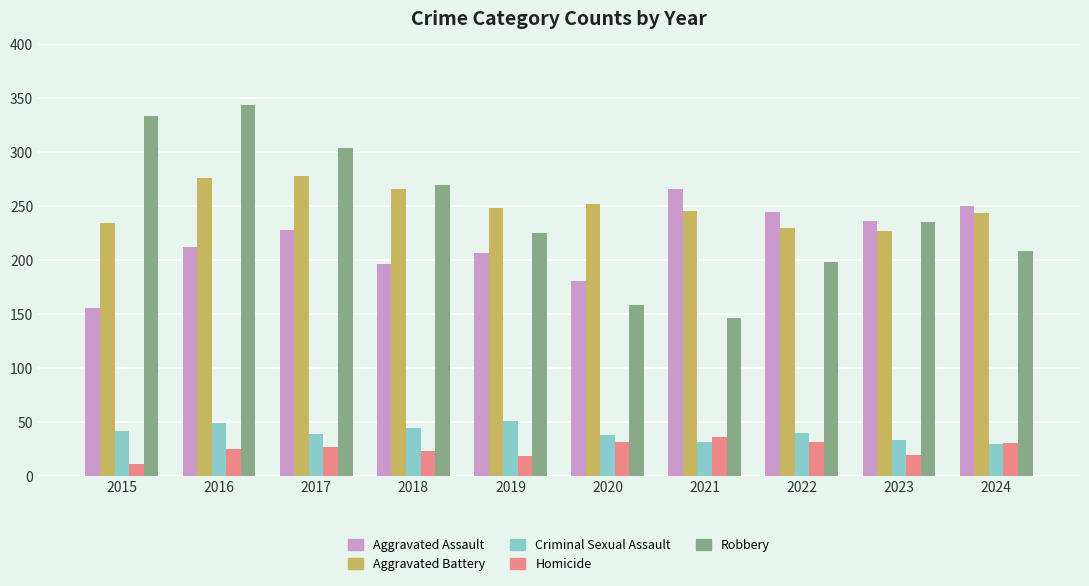

What is the sum of all Aggravated Battery values?

2499